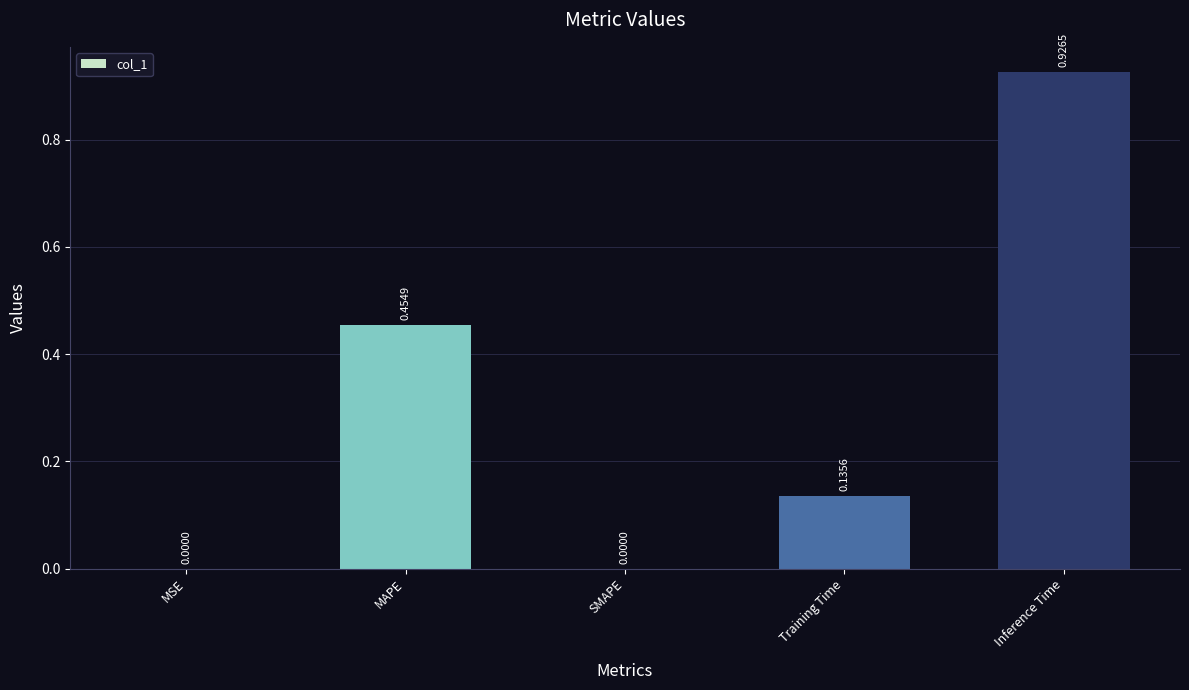

Which category has the highest value across all series?

Inference Time